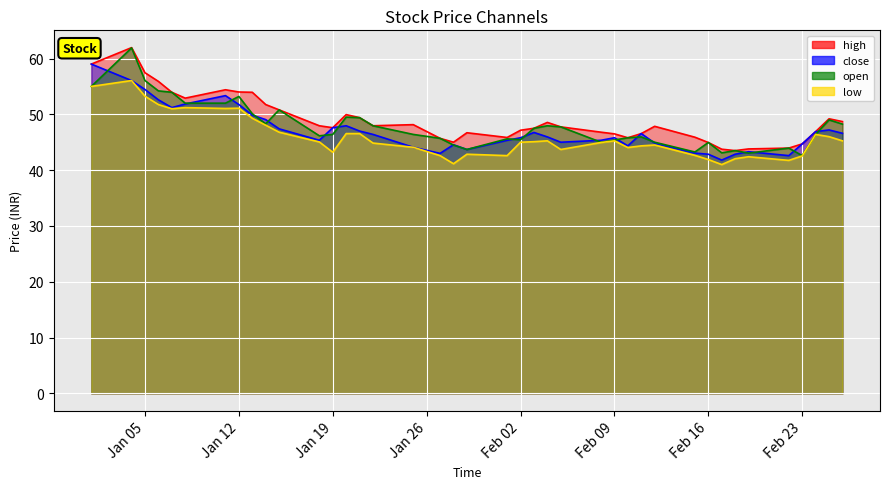

True or false: close has a value of 54.5 at Jan 05.

True